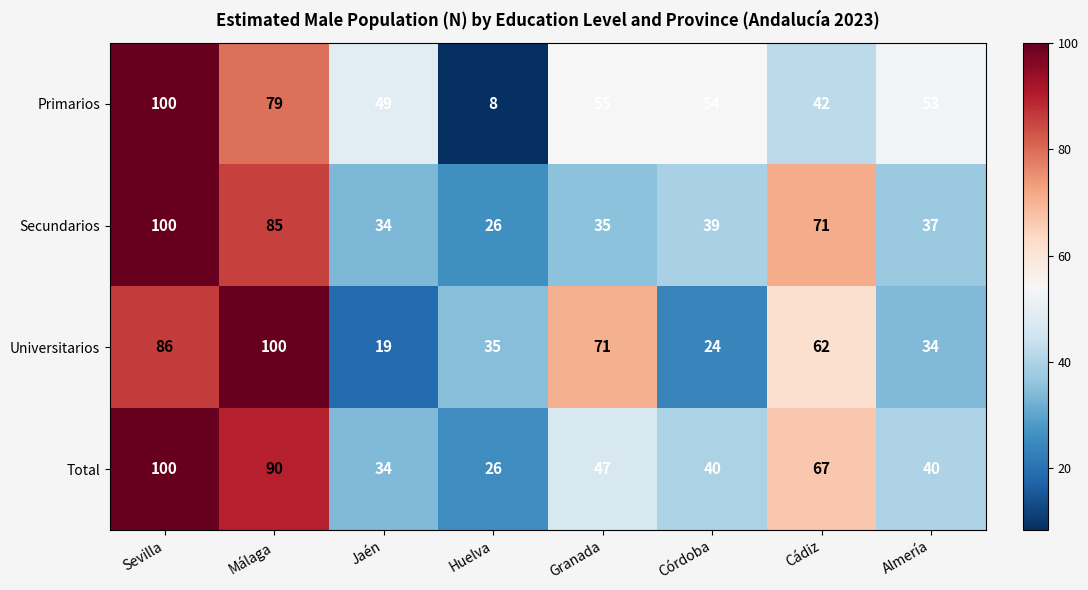

Where does the Universitarios series first go above 62?

Sevilla